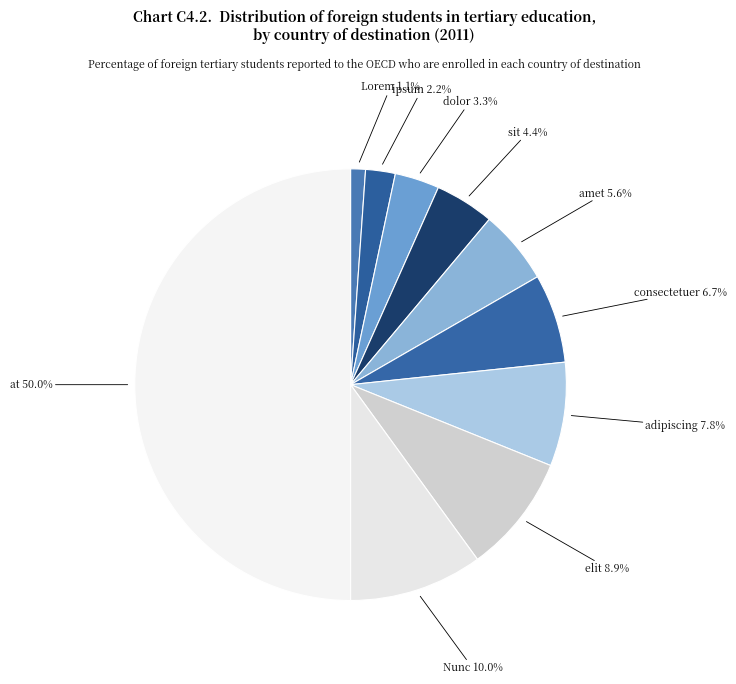

Which has a higher value, dolor or amet?

amet